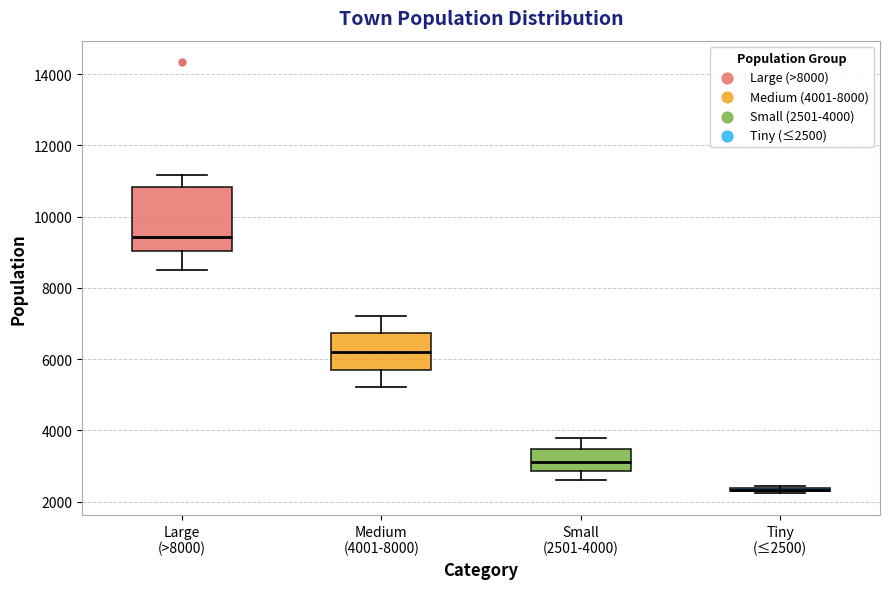

Reading left to right, read every box against the y-axis: the position of its median line, the range the box covers, and the ends of its whiskers. The values are not printed on the chart, so give them approximately, as read against the axis.

Large (>8000): median 9400, box 9000 to 10800, whiskers 8600 to 11200
Medium (4001-8000): median 6200, box 5800 to 6800, whiskers 5200 to 7200
Small (2501-4000): median 3200, box 2800 to 3400, whiskers 2600 to 3800
Tiny (≤2500): box collapsed to a line at 2400, whiskers 2200 to 2400